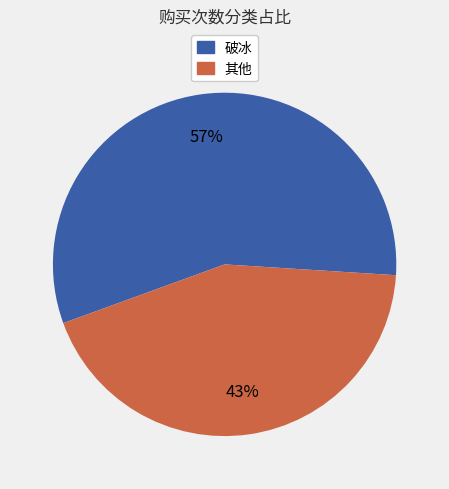

To the nearest percent, what percentage of the pie is 破冰?

57%